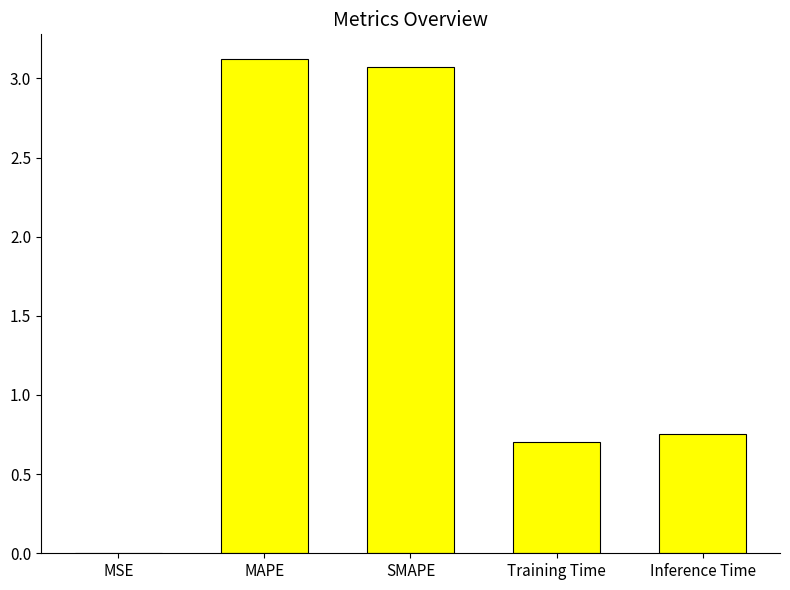

Between Training Time and SMAPE, which is larger?

SMAPE